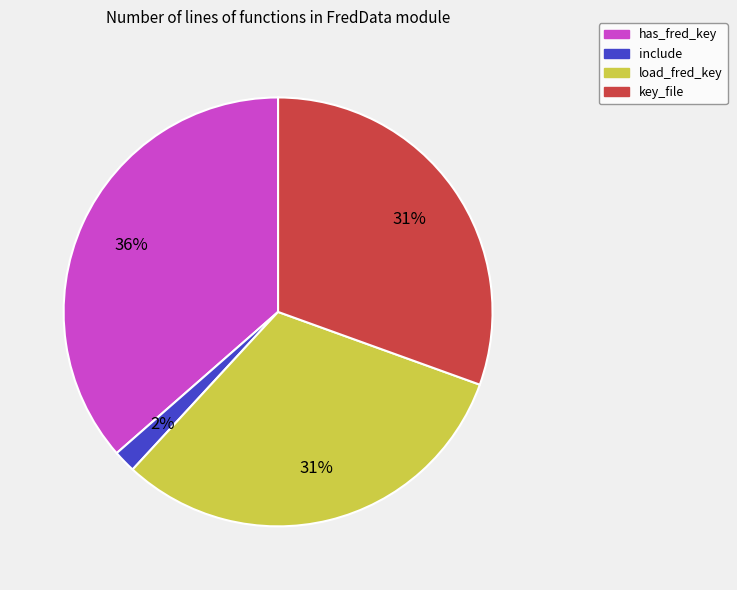

Do key_file and has_fred_key together represent more than half of the pie?

Yes